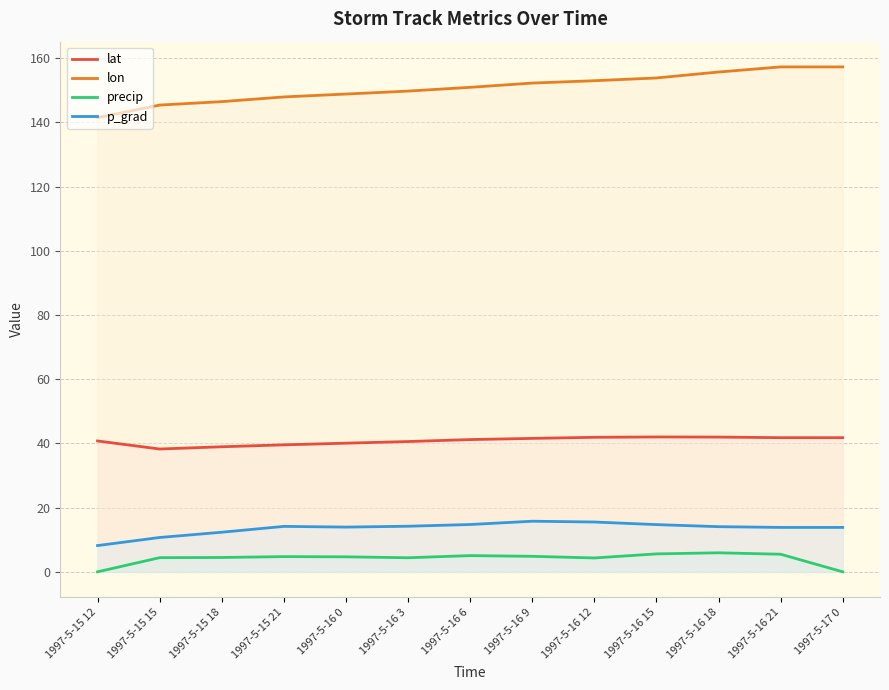

What is the label of the 10th point from the left?

1997-5-16 15